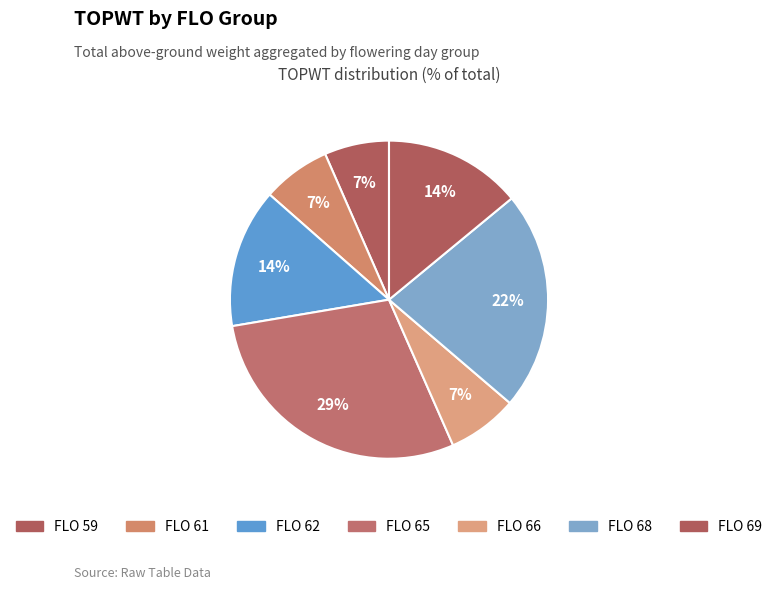

How many slices are in this pie chart?

7